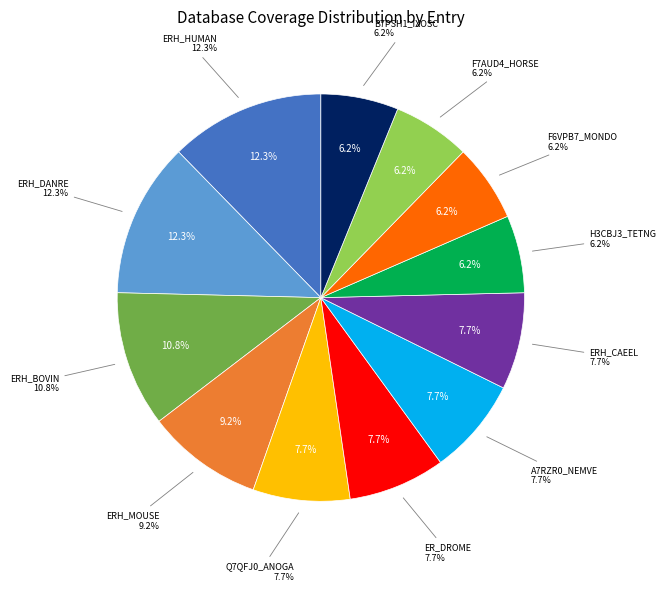

Rank the categories by value from highest to lowest.

ERH_HUMAN, ERH_DANRE, ERH_BOVIN, ERH_MOUSE, Q7QFJ0_ANOGA, ER_DROME, A7RZR0_NEMVE, ERH_CAEEL, H3CBJ3_TETNG, F6VPB7_MONDO, F7AUD4_HORSE, B7PSH1_IXOSC